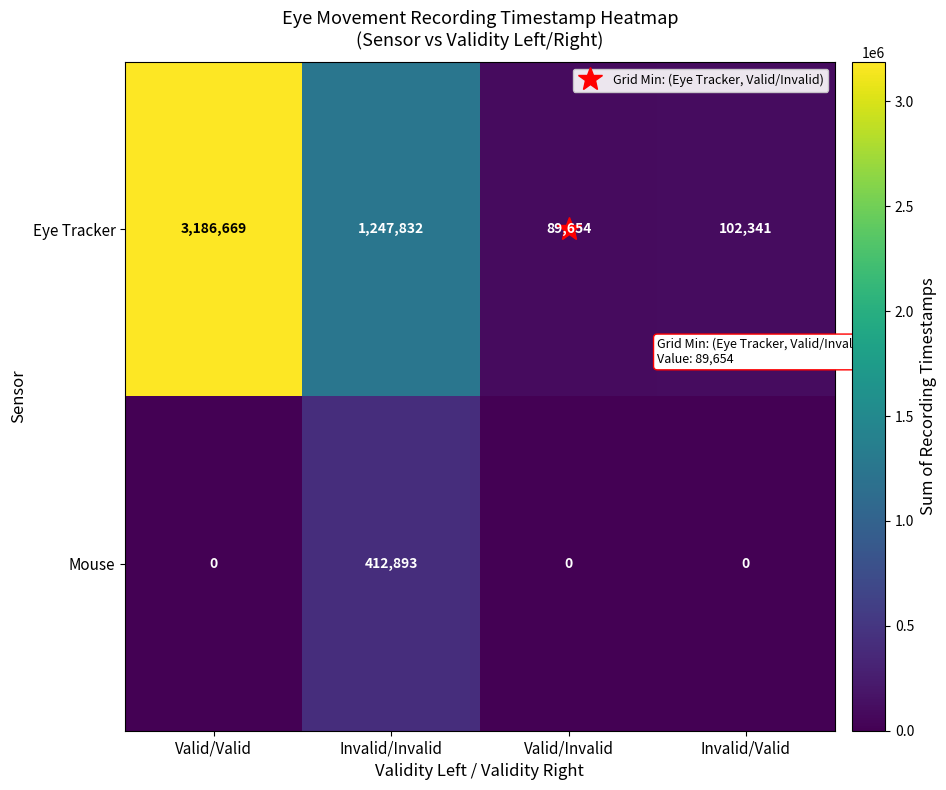

At Invalid/Invalid, list the series in order from smallest to largest.

Mouse, Eye Tracker